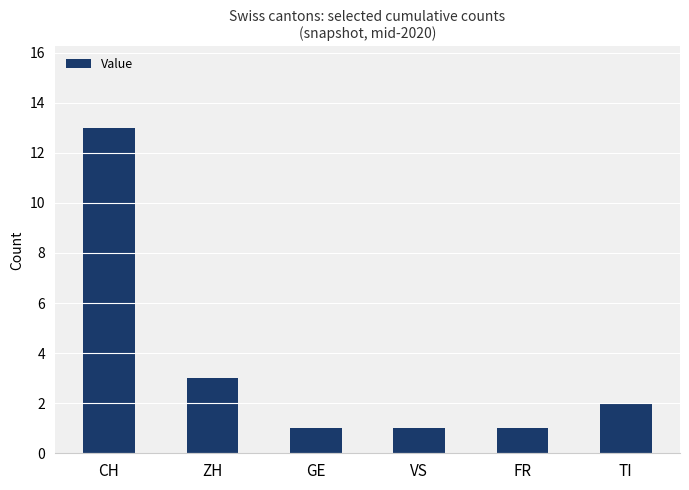

Approximately how many times larger is the value at ZH compared to TI?

1.5